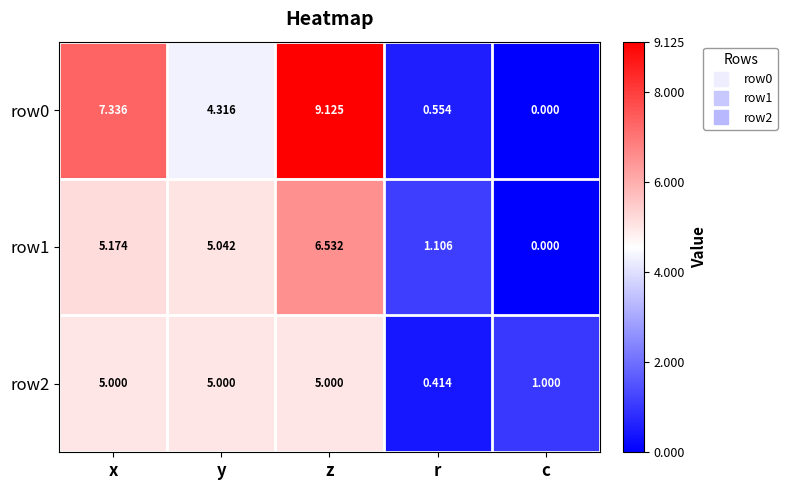

Which series has the largest total across all categories?

row0